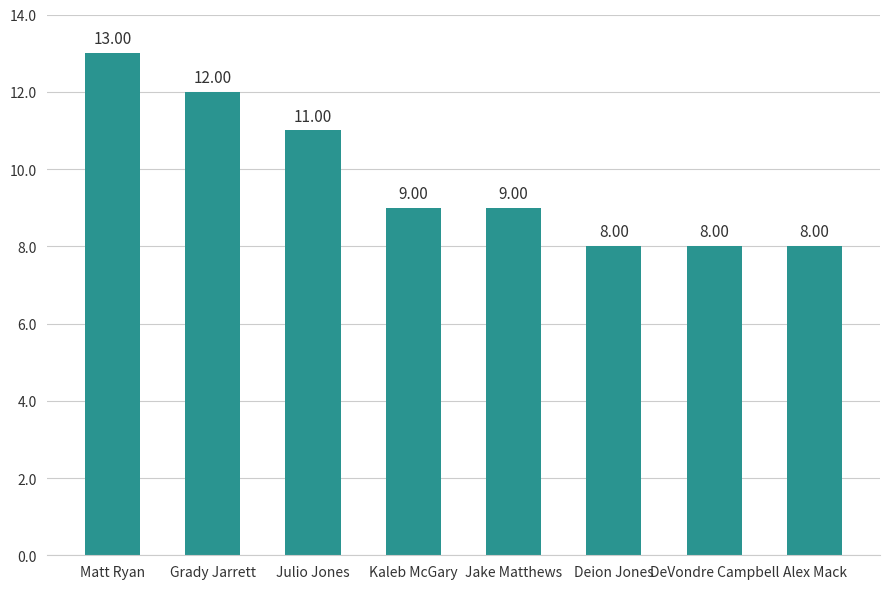

Which category has the highest value across all series?

Matt Ryan